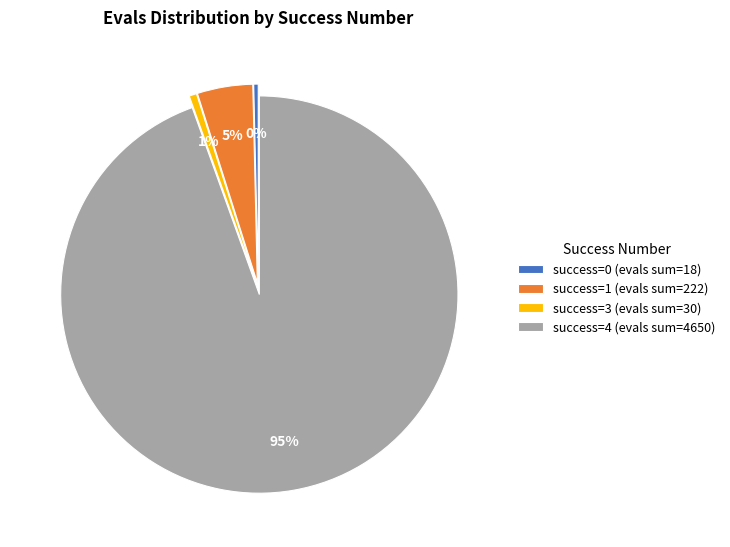

The success=0 (evals sum=18) slice represents 0% of the pie. True or false?

True